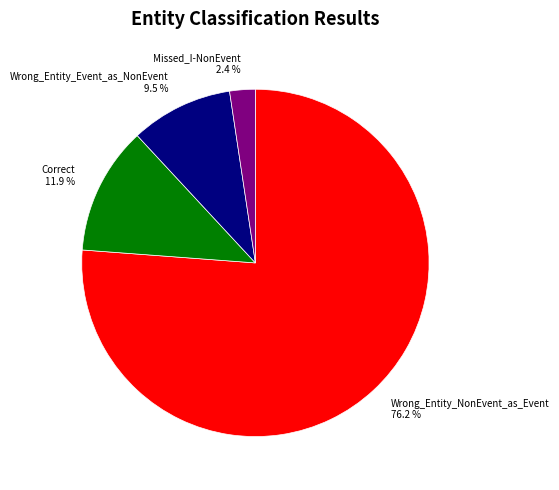

What is the ratio of the value at Wrong_Entity_Event_as_NonEvent to the value at Missed_I-NonEvent?

4.0